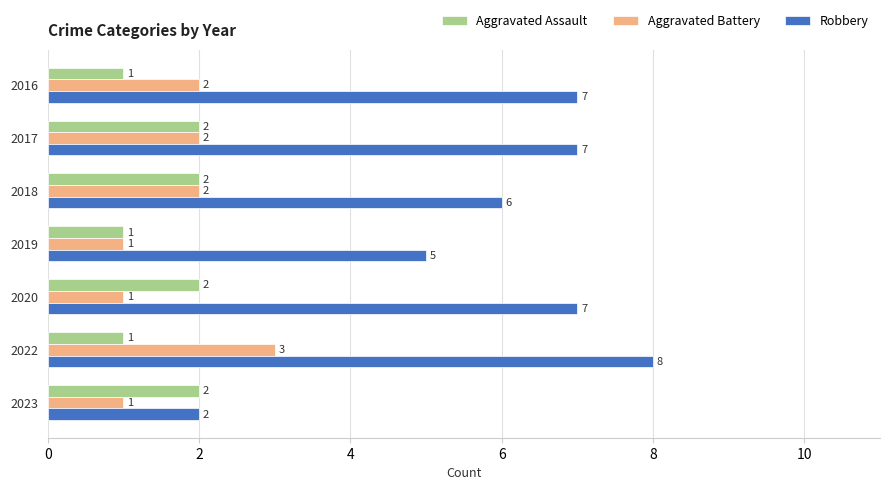

What is the difference between the maximum and minimum values in the Aggravated Assault series?

1